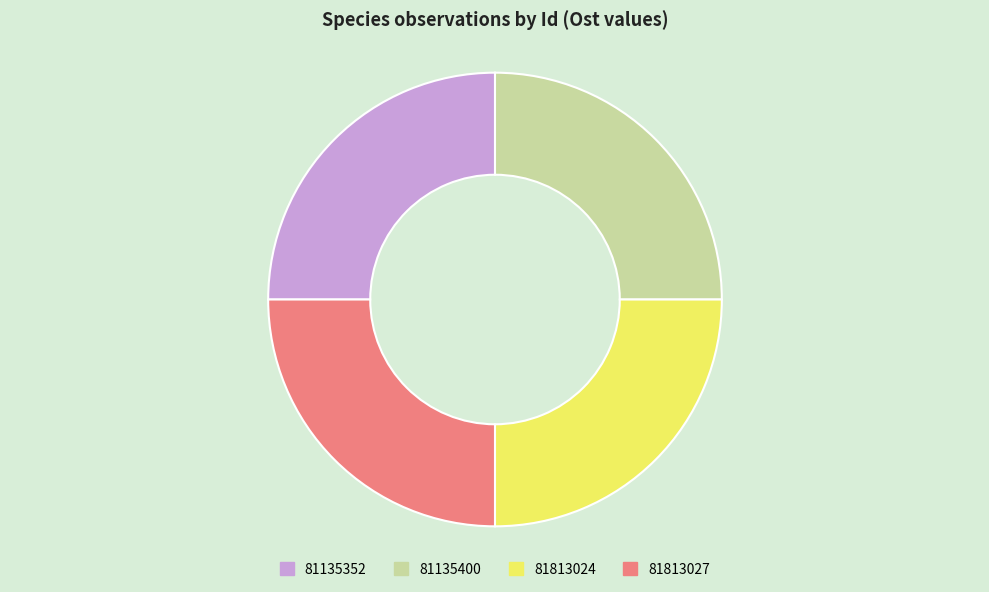

Does 81135352 account for over 50% of the chart?

No